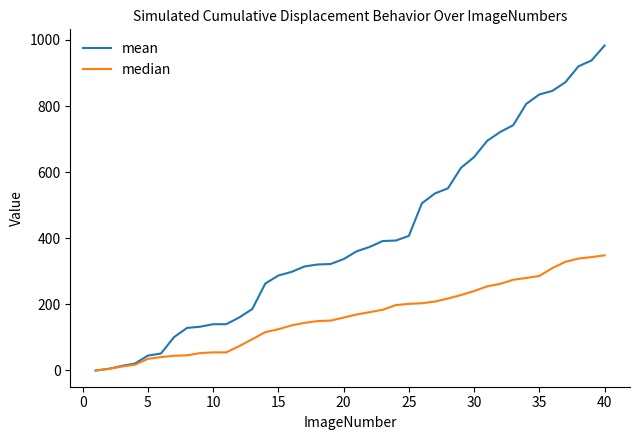

Rank the series by their maximum value, from highest to lowest.

mean, median